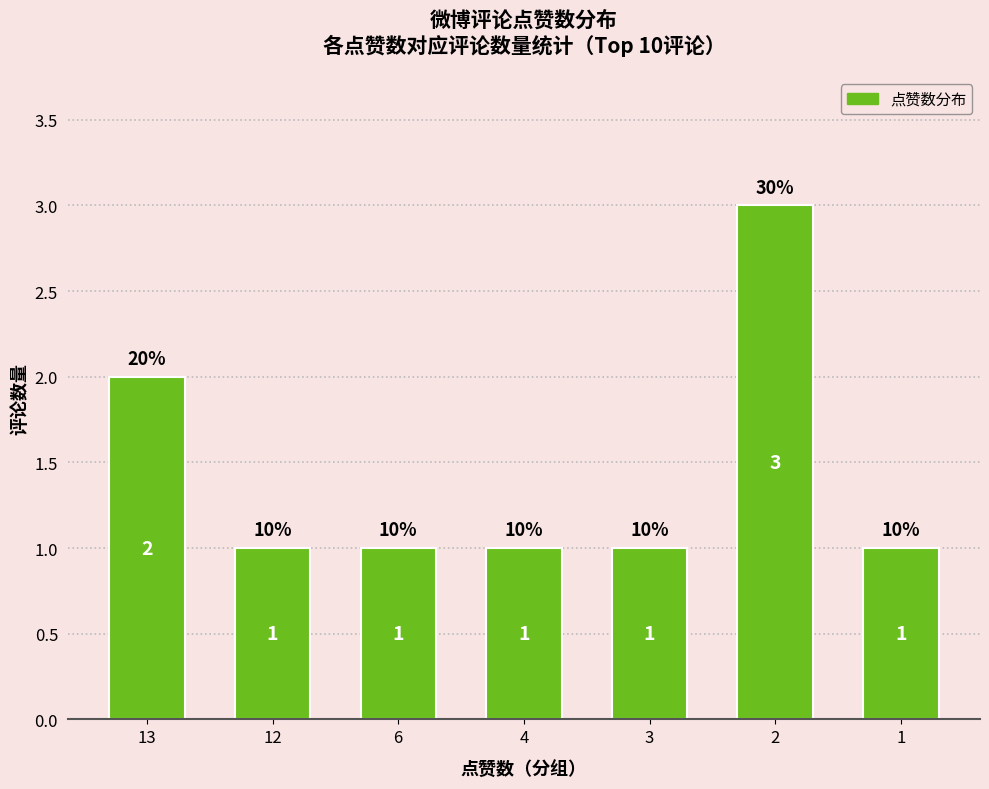

Is it true that the value at 6 is 2?

False